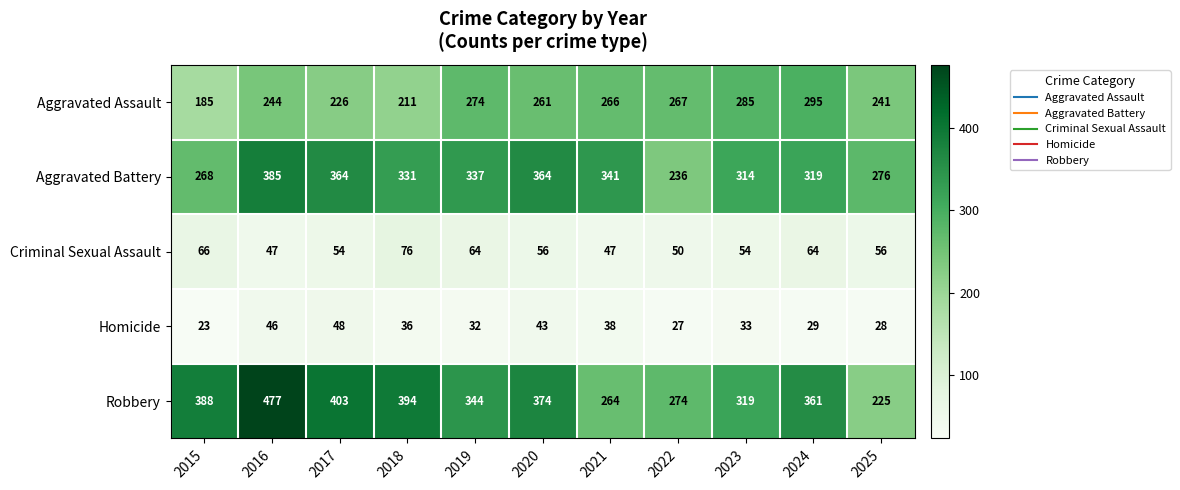

Which series changed the most between 2016 and 2017?

Robbery